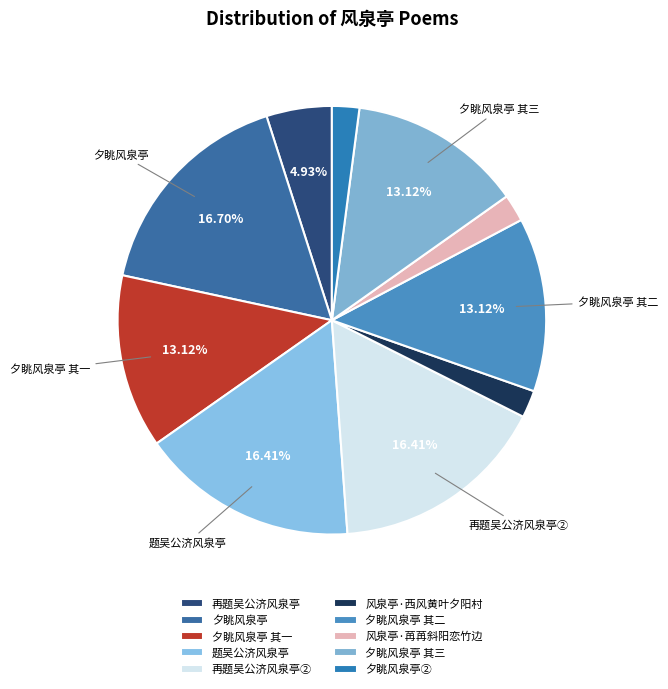

To the nearest percent, what is the difference between the 风泉亭·苒苒斜阳恋竹边 and 夕眺风泉亭 其二 slice percentages?

11%